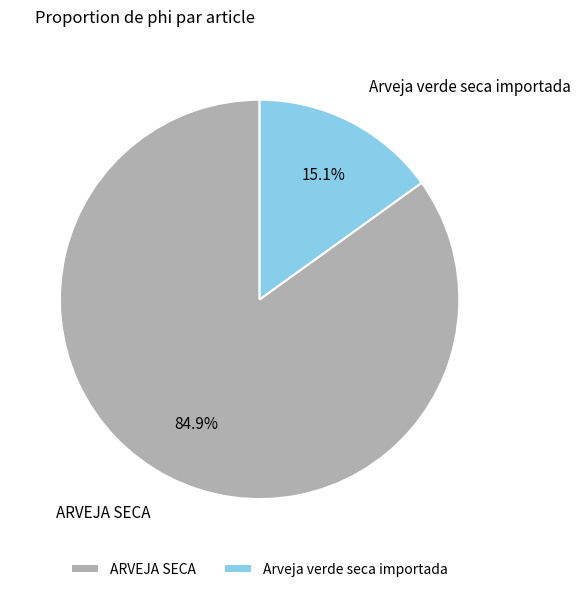

What is the smallest slice in the pie chart?

Arveja verde seca importada